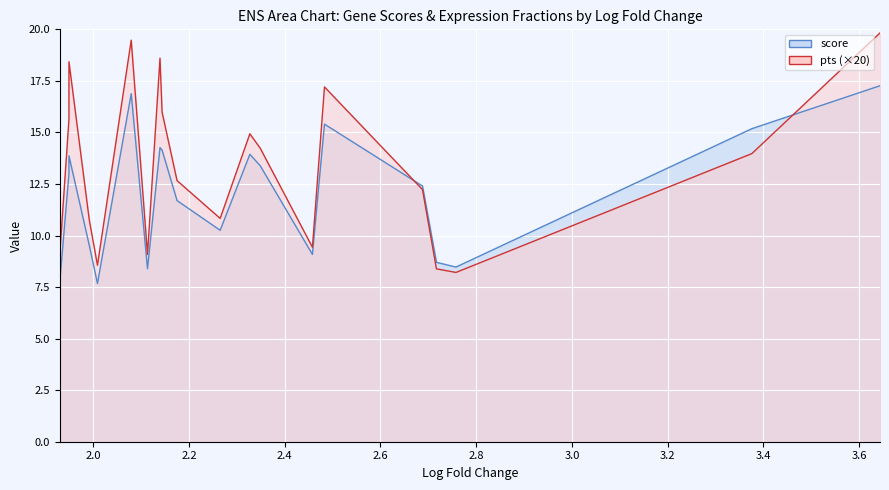

Rank the series by their maximum value, from highest to lowest.

pts, score